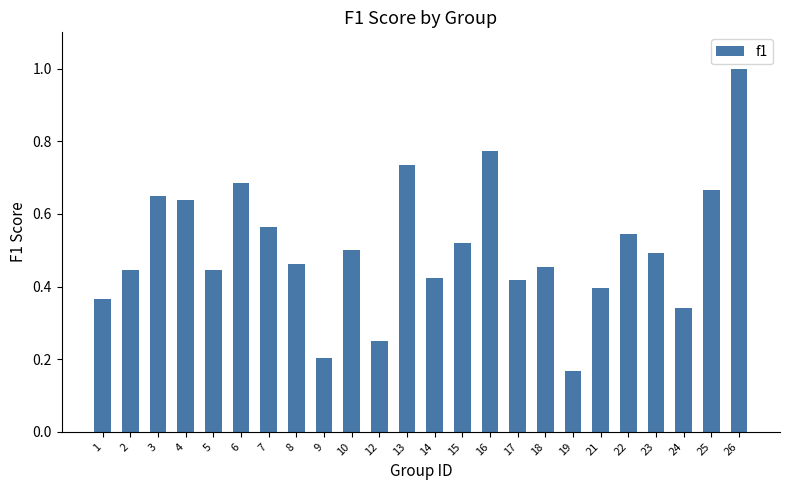

What is the change in value from 6 to 9?

-0.5